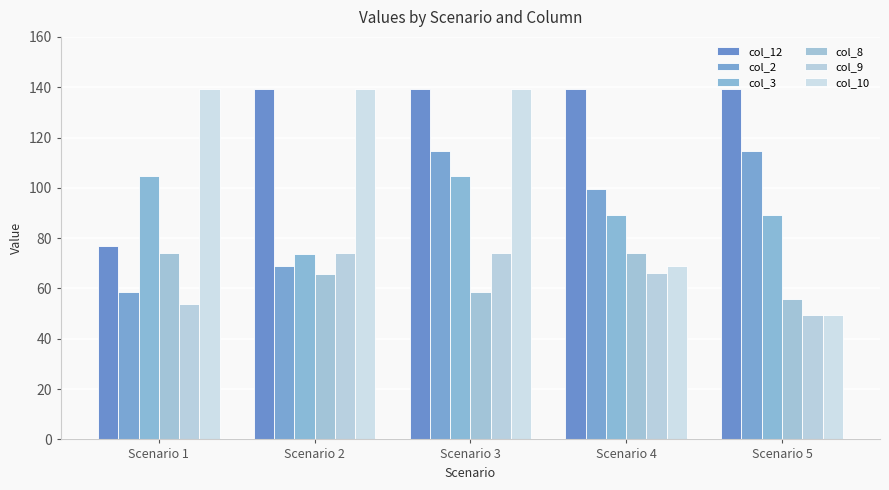

Rank the series by their maximum value, from lowest to highest.

col_8, col_9, col_3, col_2, col_12, col_10